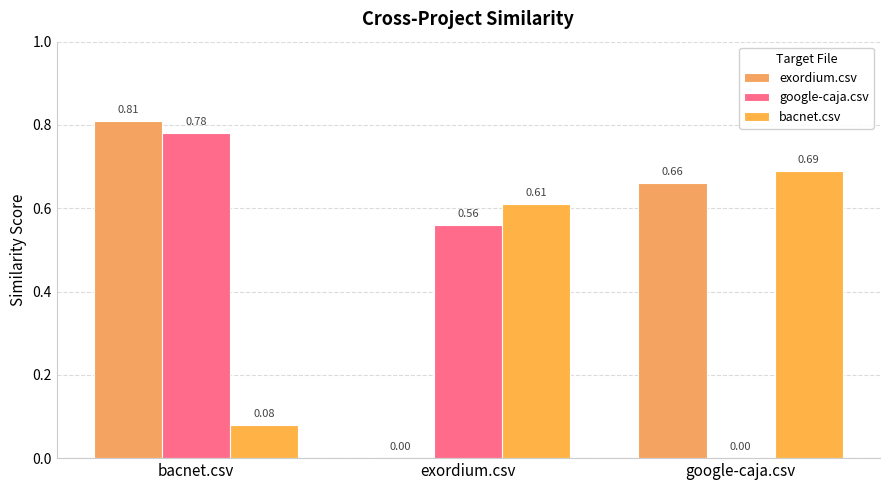

Does the chart contain stacked bars?

No